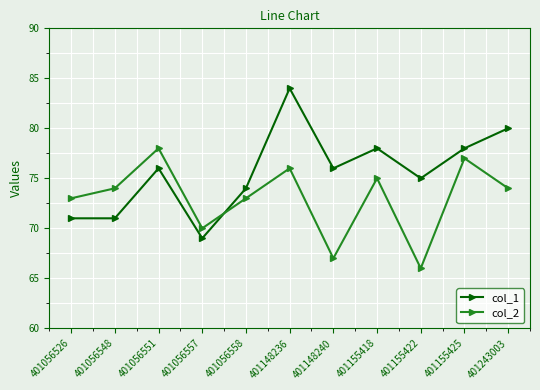

At which category does col_2 reach its first local valley?

401056557